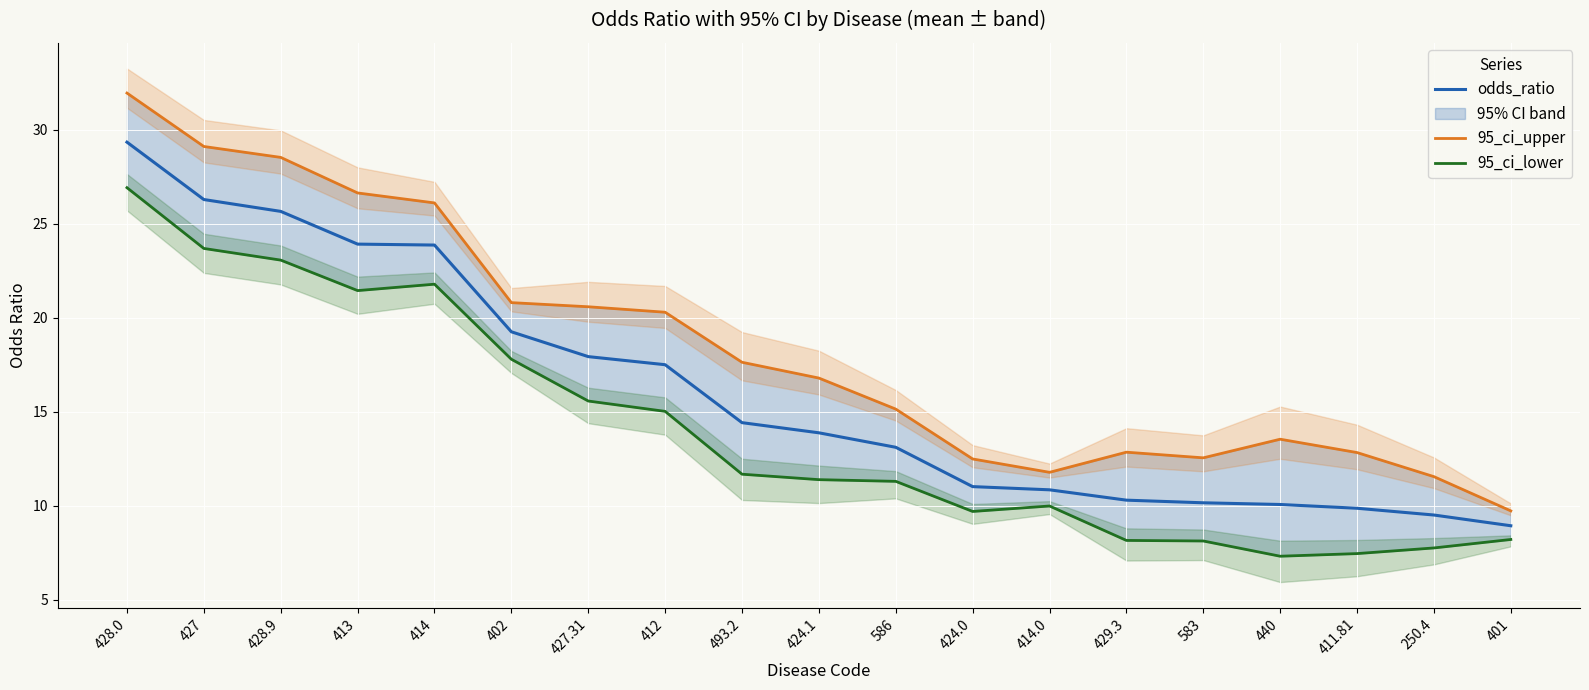

Which series has the largest range (max minus min)?

95_ci_upper